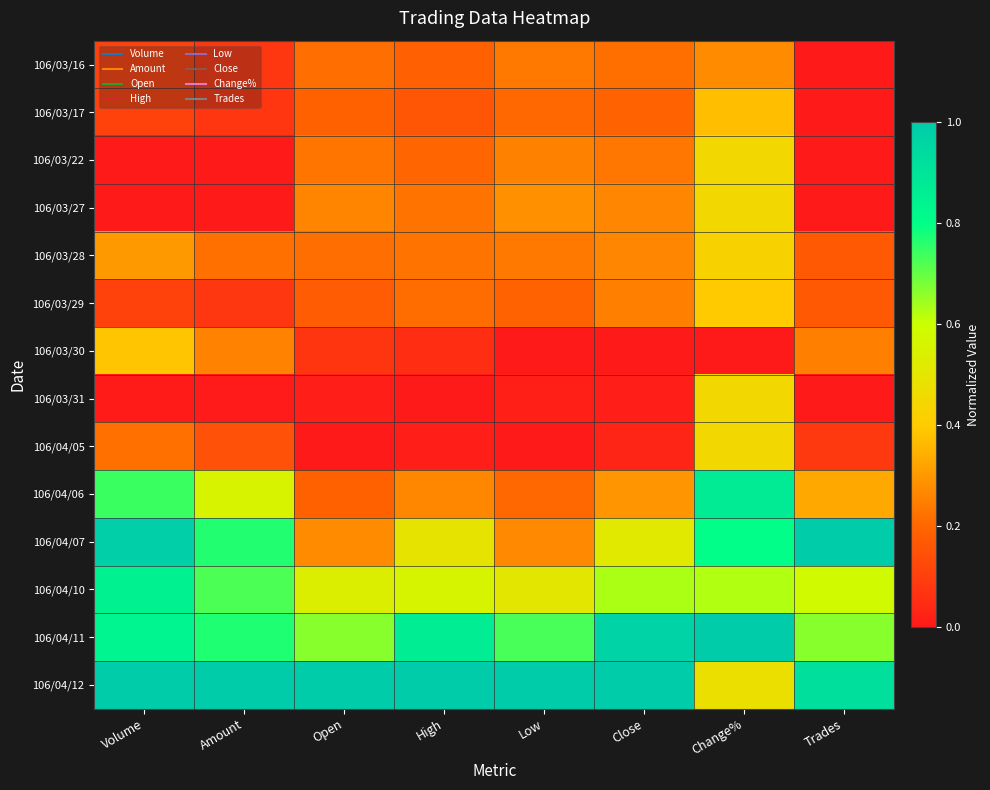

What is the difference between the highest and lowest values at Volume?

1.0